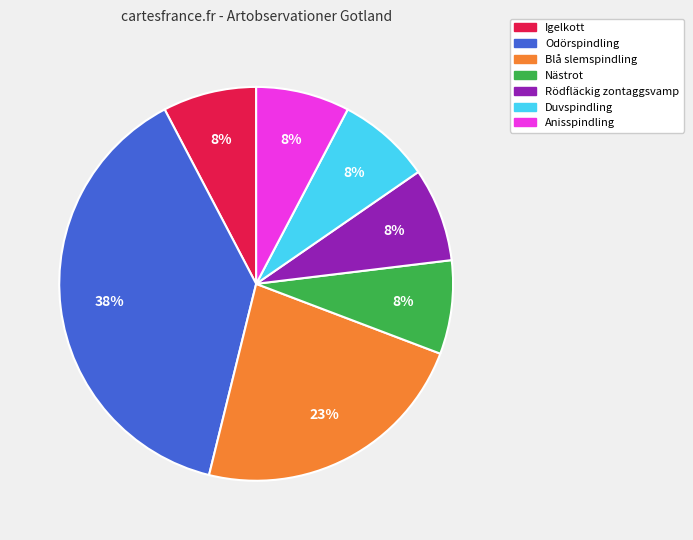

Does any single category account for the majority?

No